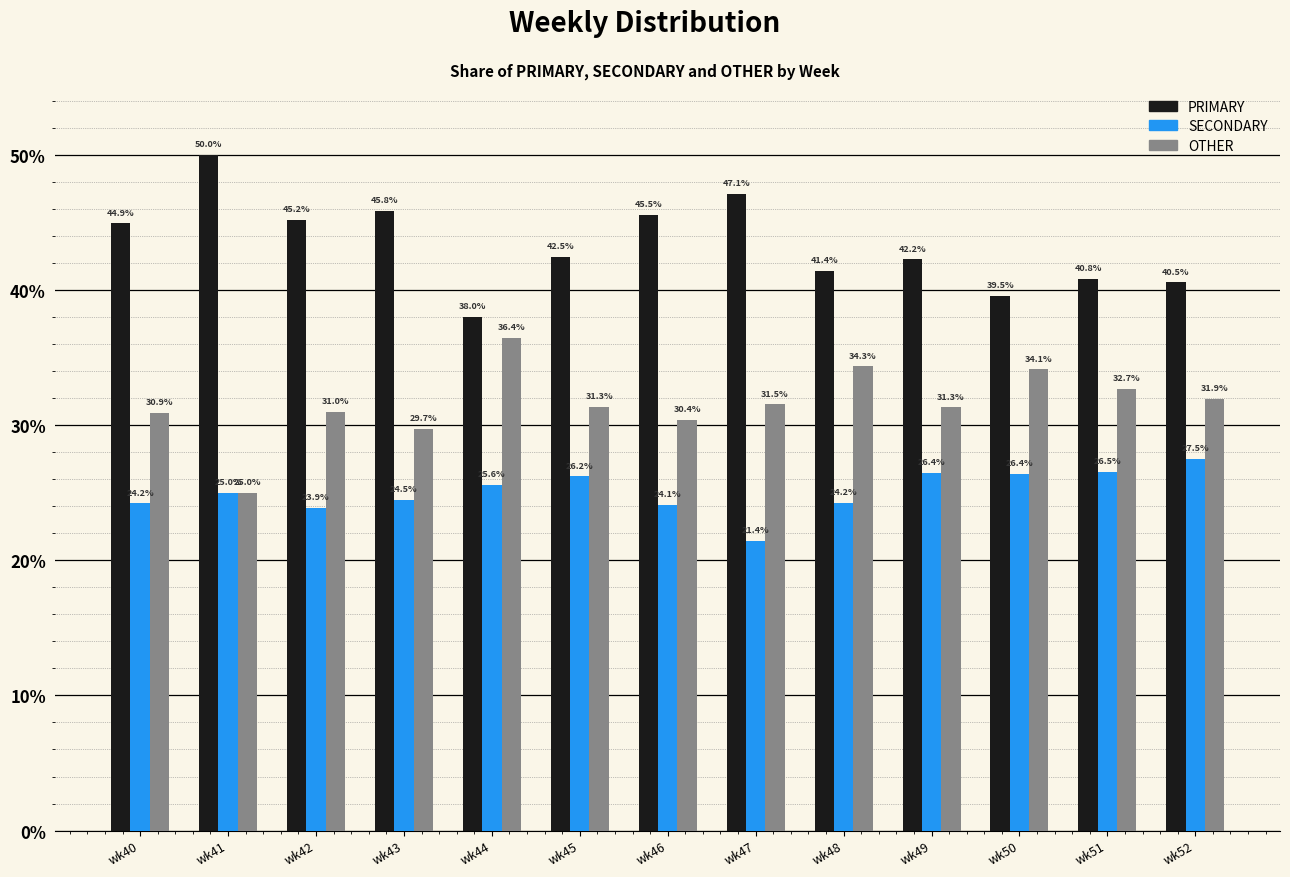

Which series has the largest total across all categories?

PRIMARY